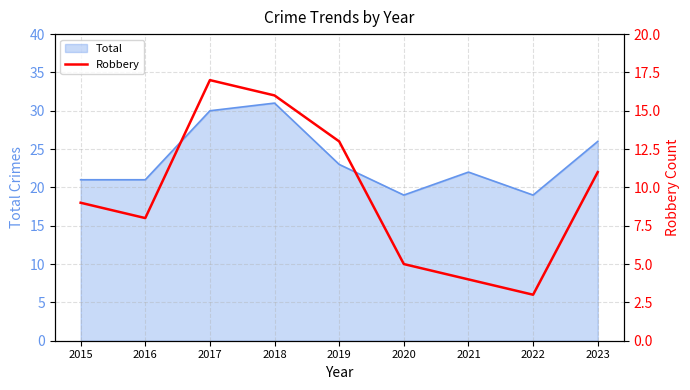

How many lines are shown in the chart?

1